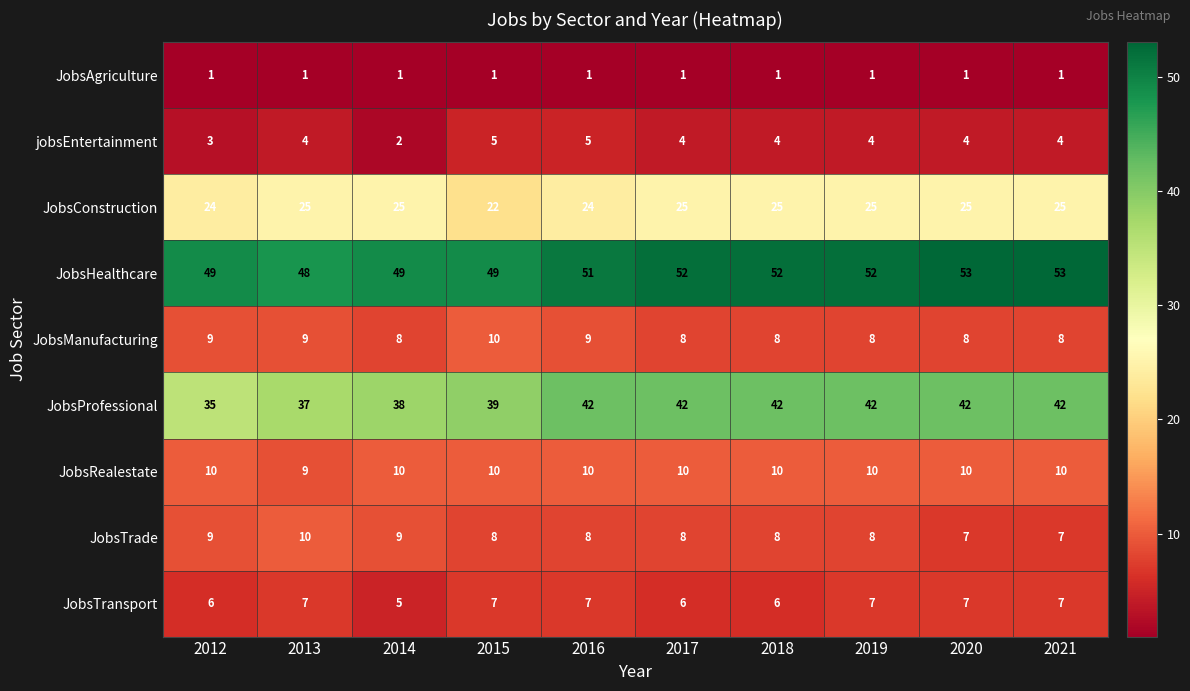

What is the average value of the JobsRealestate series?

10